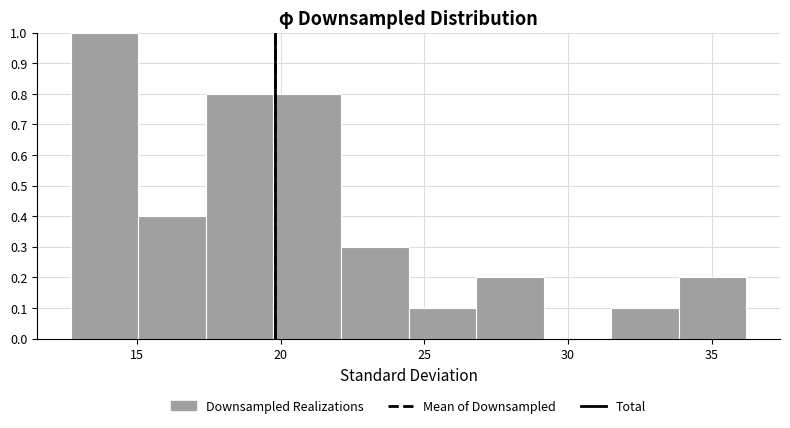

How tall is the bar that spans 22.10 to 24.45 on the x-axis? Neither the bar edges nor the heights are printed on the chart, so give them approximately, as read against the axes.

0.3